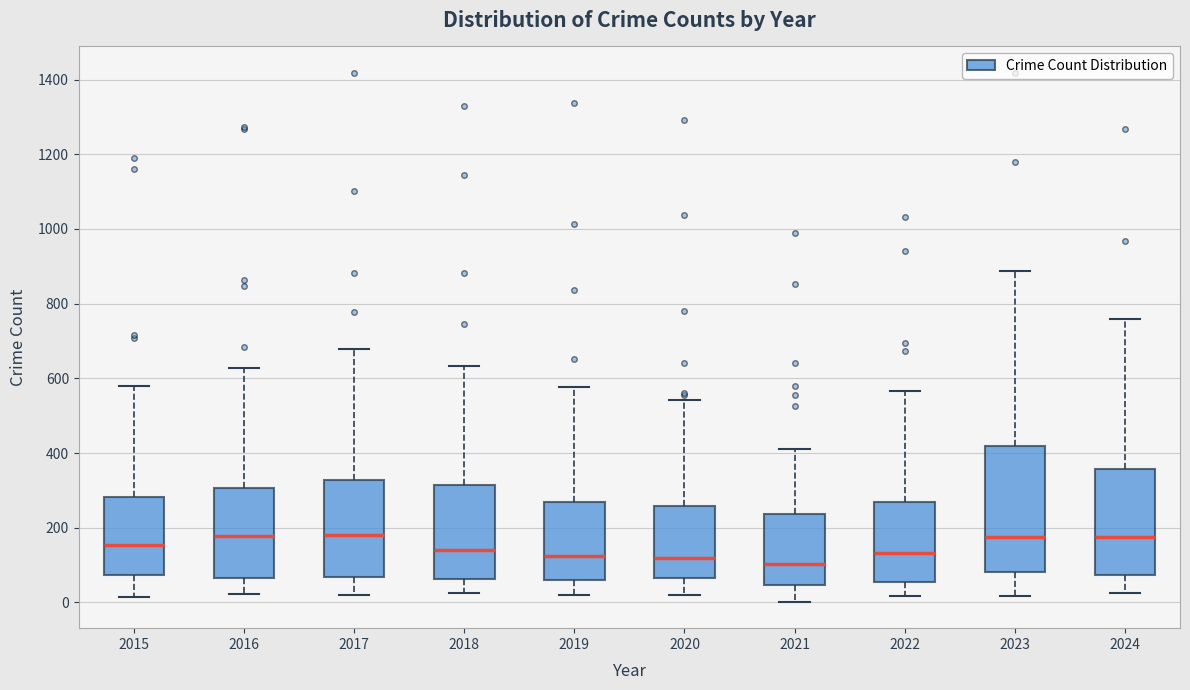

Comparing the boxes themselves (not the whiskers), which one is the tallest?

2023